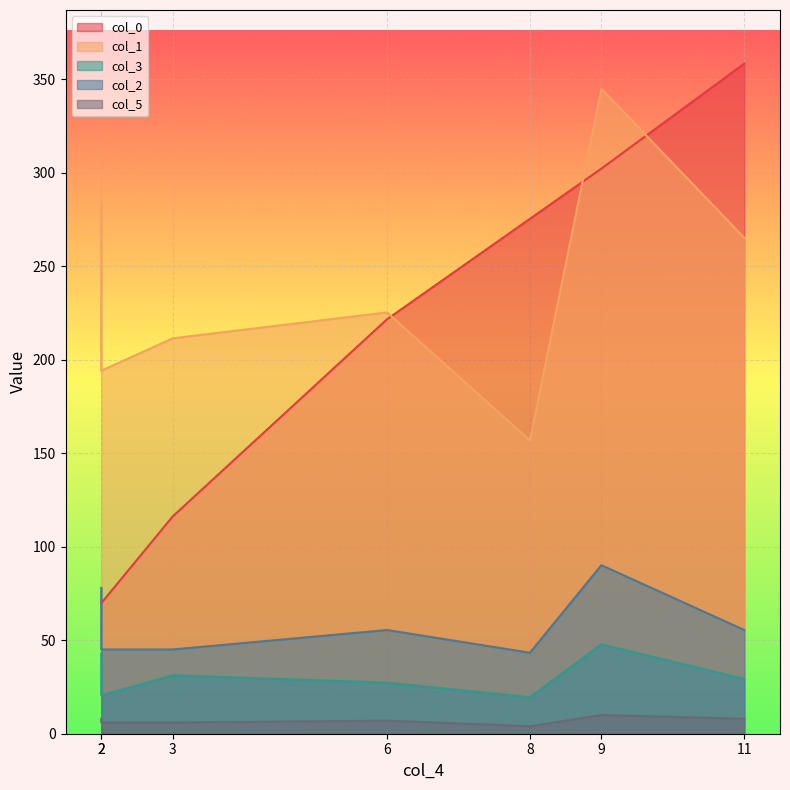

Is the value of col_2 at 3 greater than the value of col_1 at 2?

No